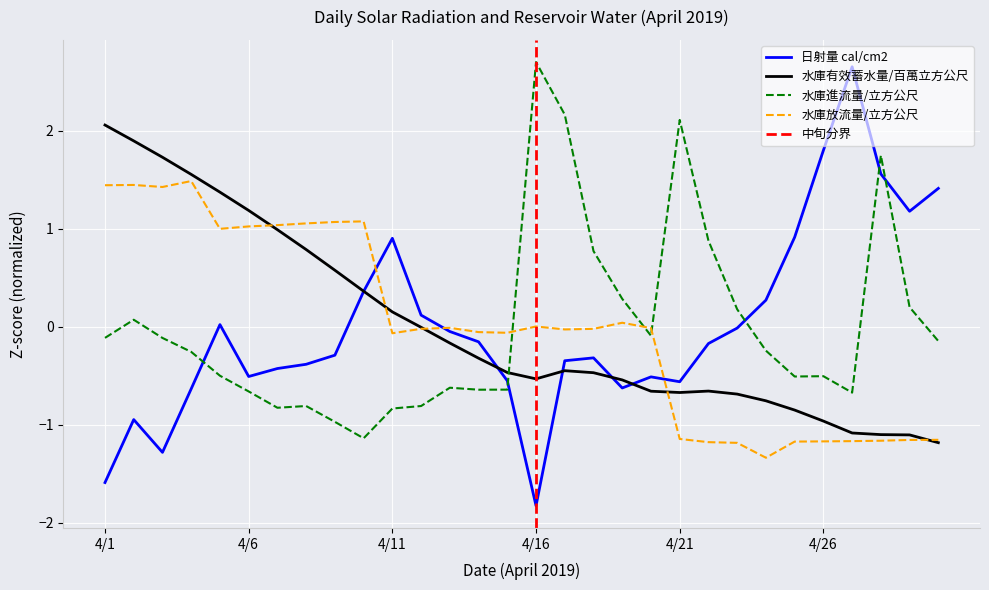

What is the sum of the inflow values at 4/3 and 4/13?

-0.7